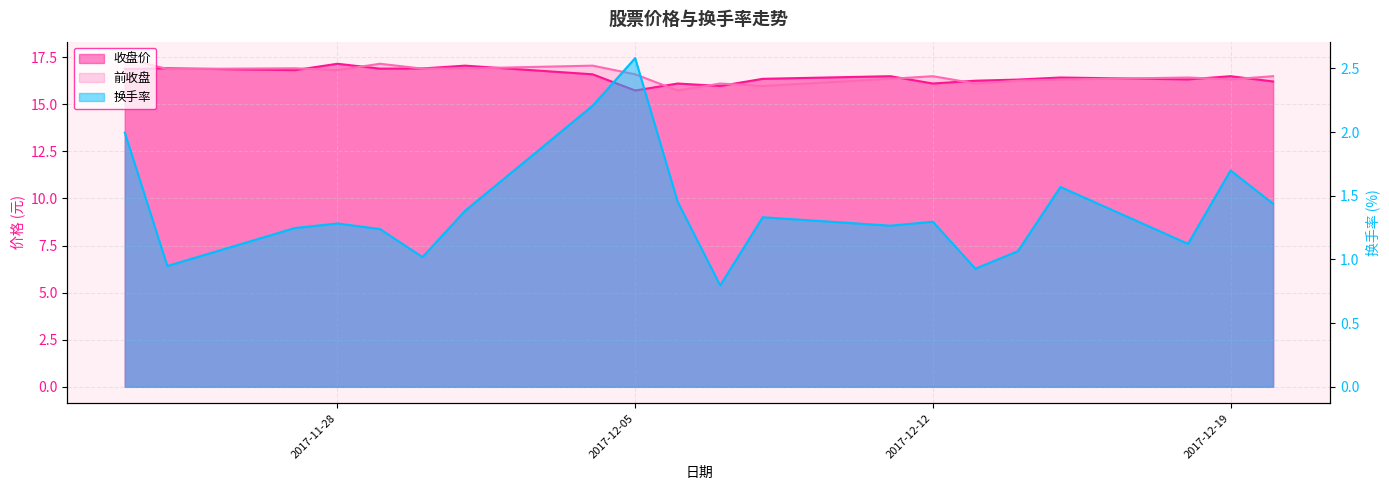

What is the difference between the second highest and second lowest values in the 换手率 series?

1.3